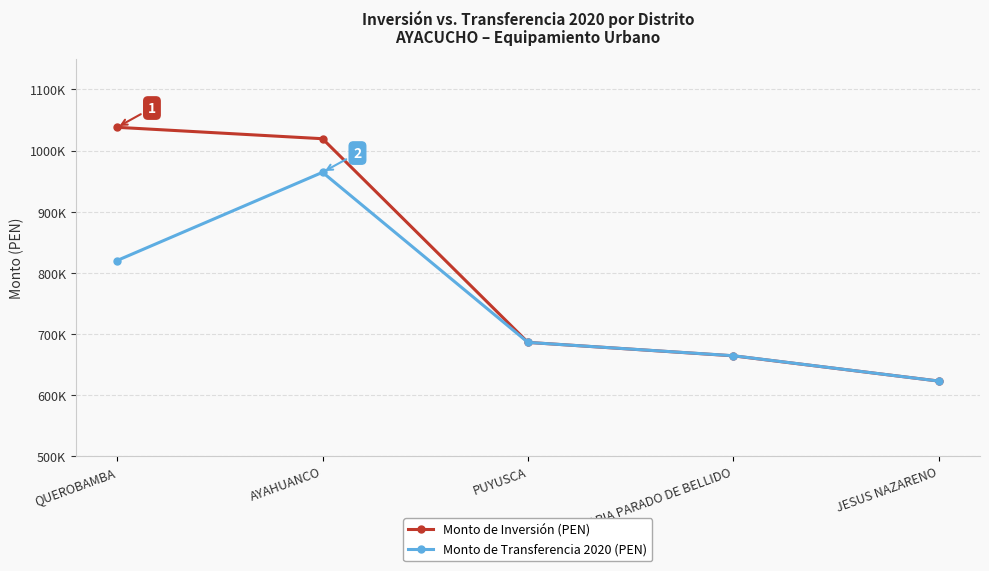

What is the sum of the Monto de Transferencia 2020 (PEN) values at MARIA PARADO DE BELLIDO and QUEROBAMBA?

1484201.0